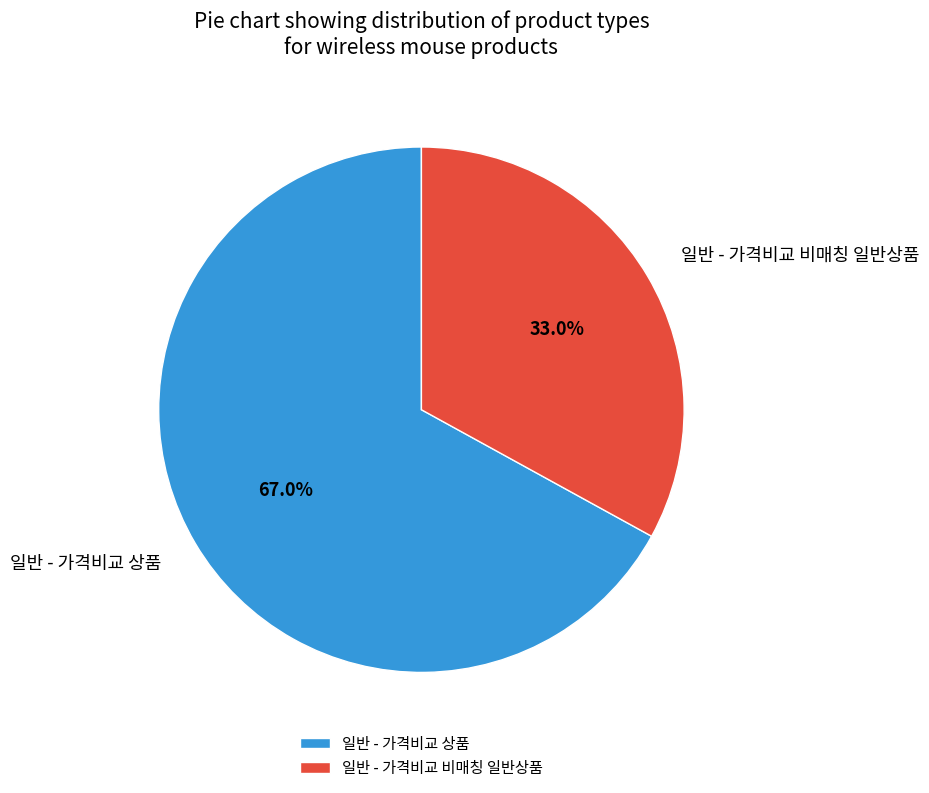

Which category accounts for the majority?

일반 - 가격비교 상품